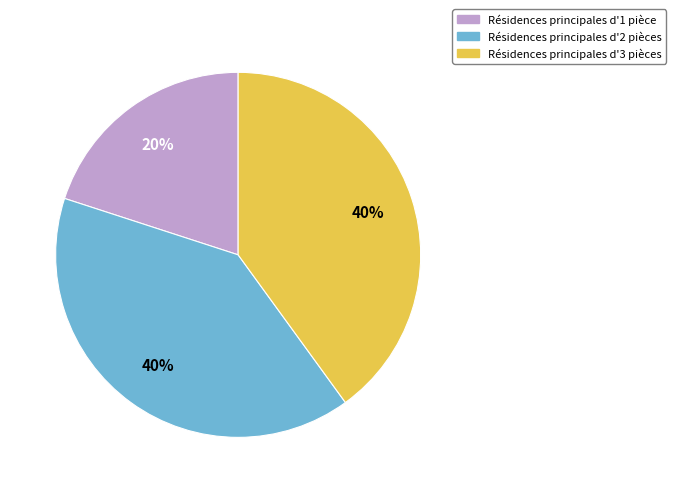

Count the number of slices in the pie.

3